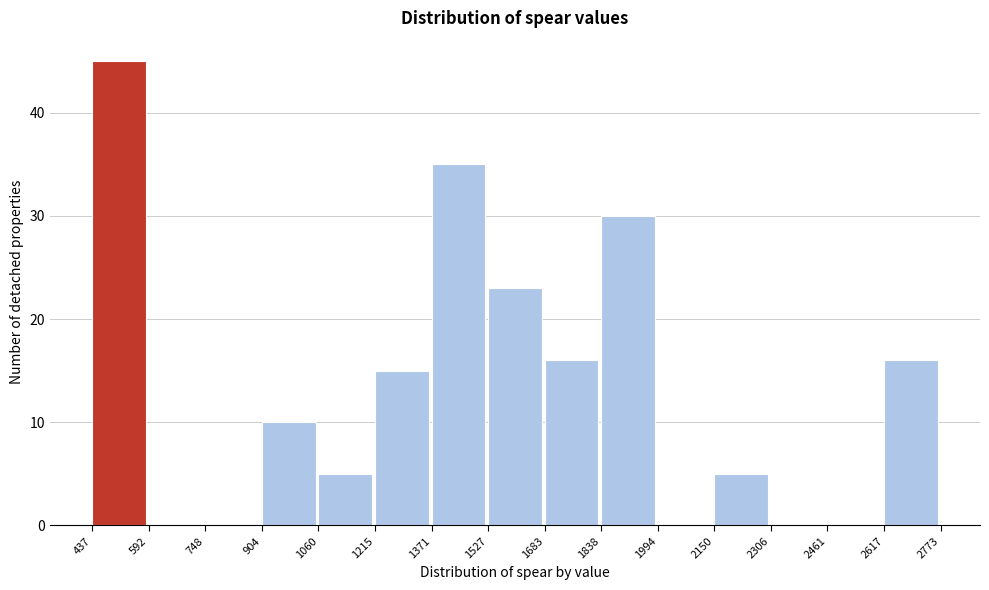

Reading left to right, transcribe this chart: for each bar, give the range it covers on the x-axis and its height. The values are not printed on the chart, so give them approximately, as read against the axis.

437 to 592: 45
592 to 748: 0
748 to 904: 0
904 to 1060: 10
1060 to 1215: 5
1215 to 1371: 15
1371 to 1527: 35
1527 to 1683: 23
1683 to 1838: 16
1838 to 1994: 30
1994 to 2150: 0
2150 to 2306: 5
2306 to 2461: 0
2461 to 2617: 0
2617 to 2773: 16